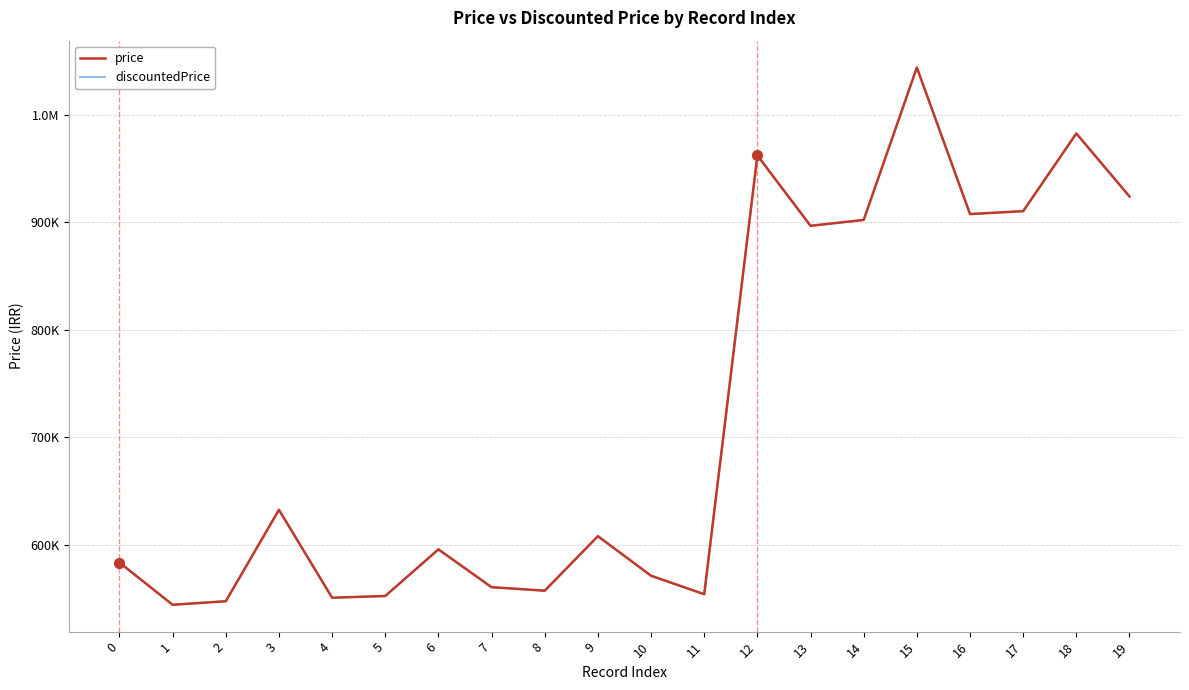

Is the value of price at 15 greater than the value of discountedPrice at 17?

Yes